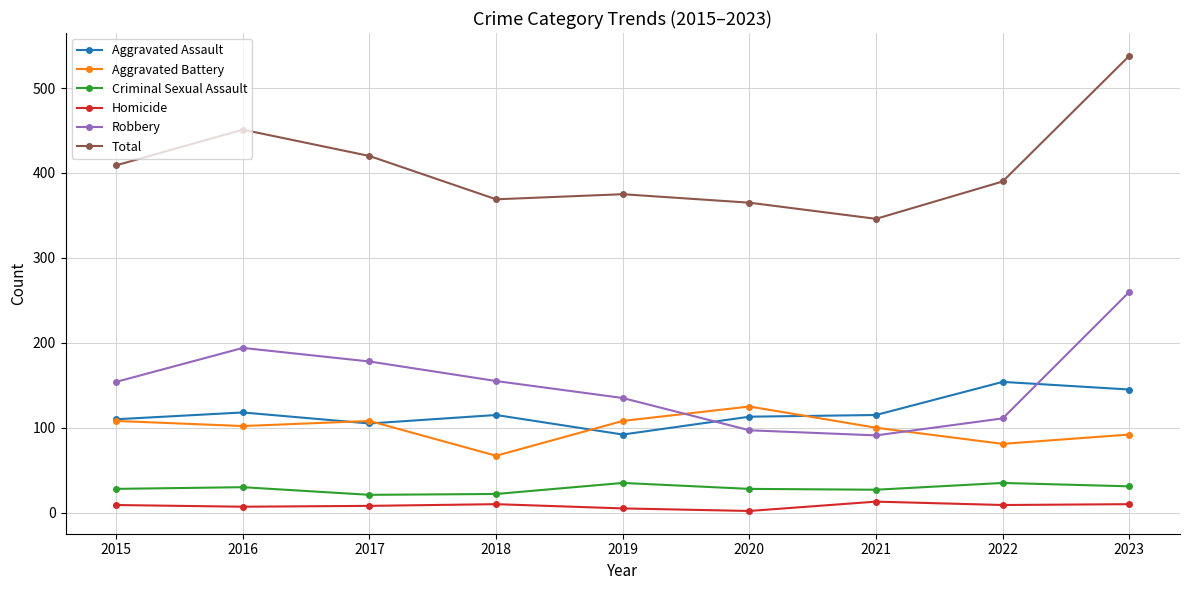

True or false: Aggravated Battery has more than 2 interior local peaks.

False